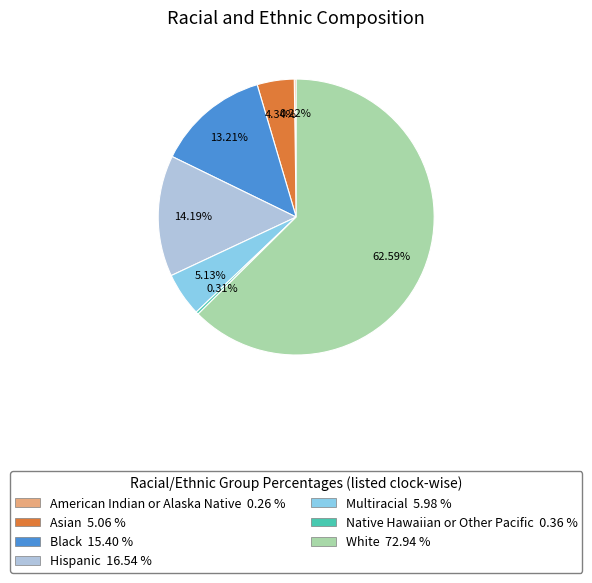

Approximately how many times larger is the value at Asian compared to Multiracial?

0.8